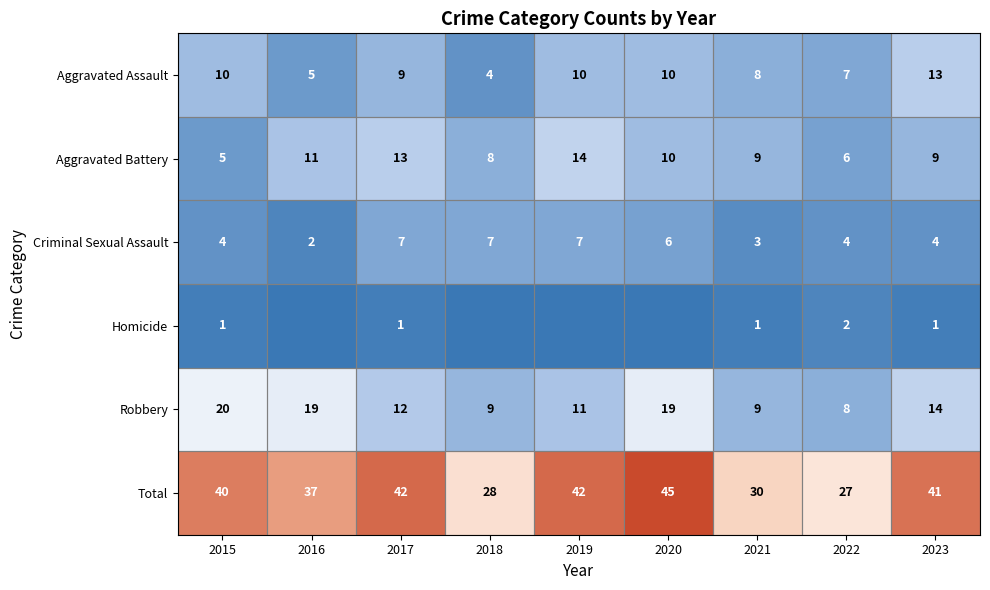

Read the Total value at 2023, to the nearest 5.

40